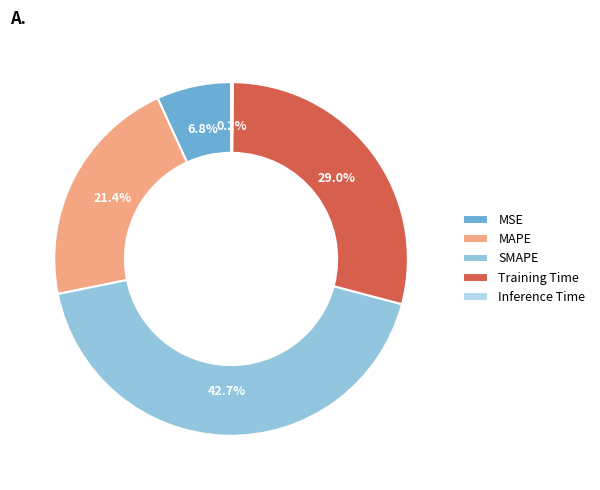

Does any single category account for the majority?

No